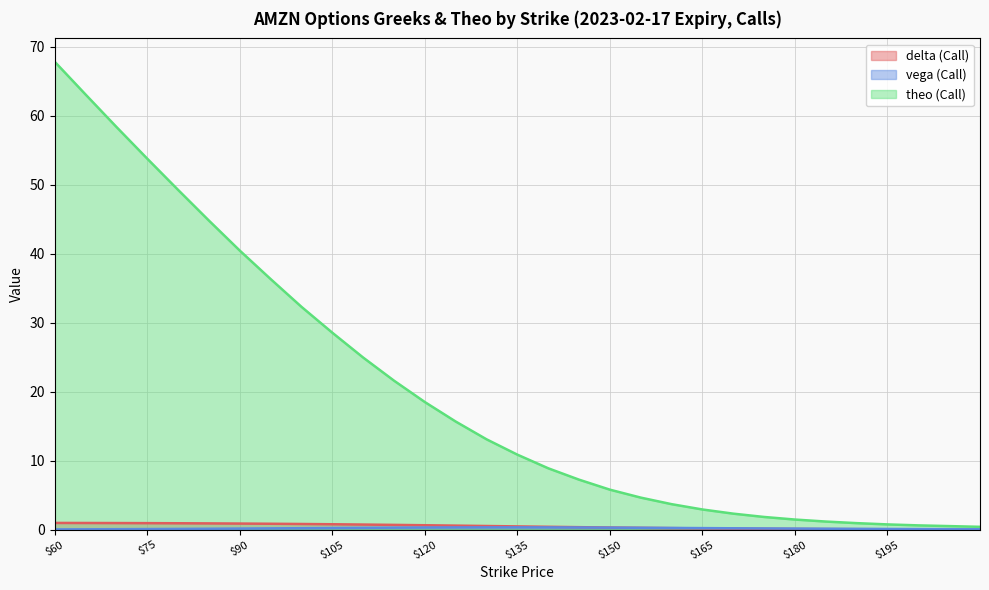

Read the vega (Call) value at 95.

0.2